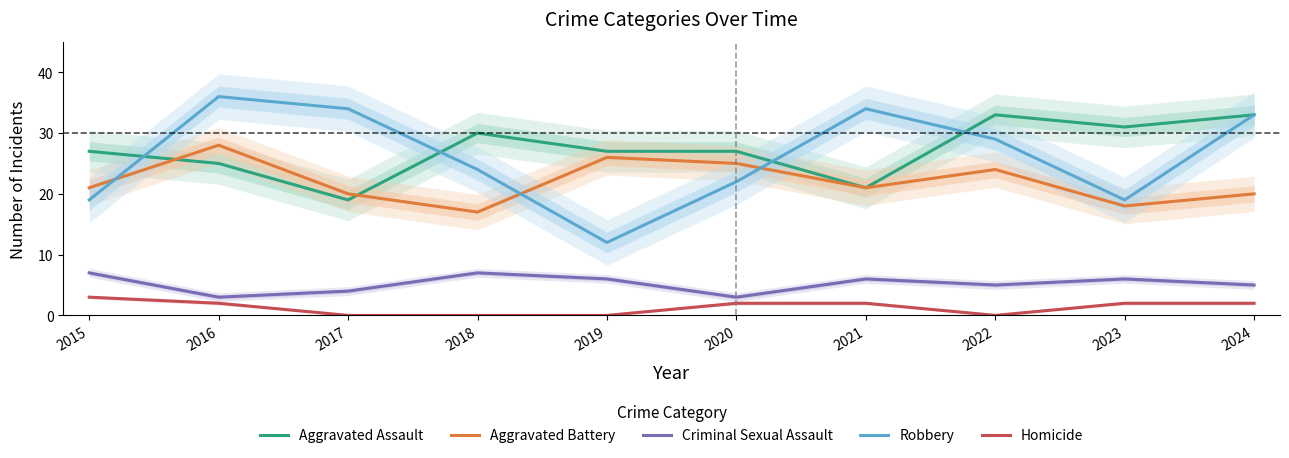

Reading left to right, list all the values displayed in this chart.

Aggravated Assault: 27	25	19	30	27	27	21	33	31	33
Aggravated Battery: 21	28	20	17	26	25	21	24	18	20
Criminal Sexual Assault: 7	3	4	7	6	3	6	5	6	5
Robbery: 19	36	34	24	12	22	34	29	19	33
Homicide: 3	2	0	0	0	2	2	0	2	2